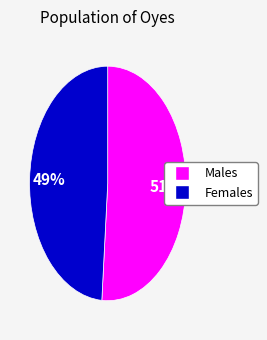

Does any single category account for the majority?

Yes